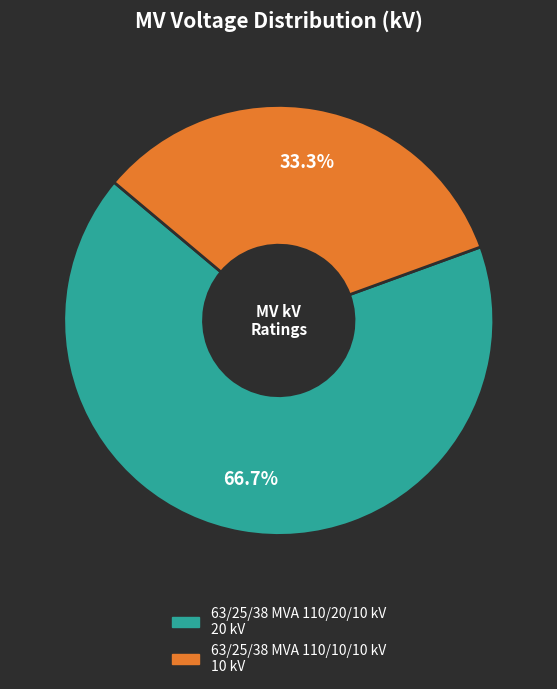

Which category accounts for the majority?

63/25/38 MVA 110/20/10 kV